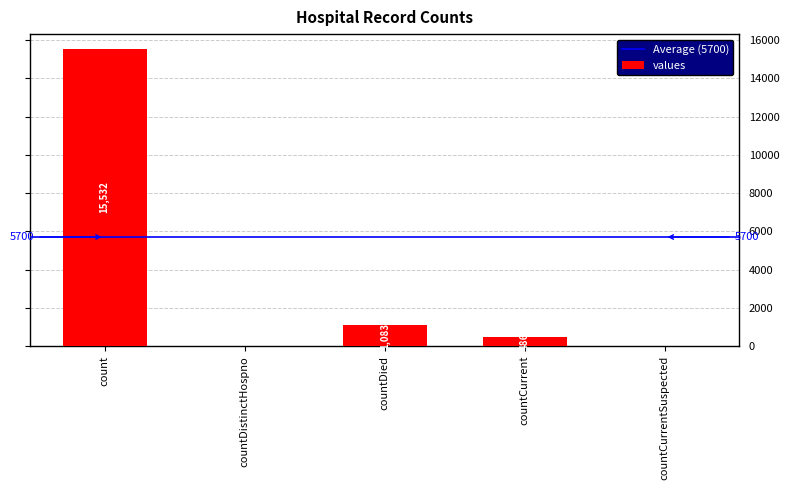

Between countCurrent and countCurrentSuspected, which is larger?

countCurrent